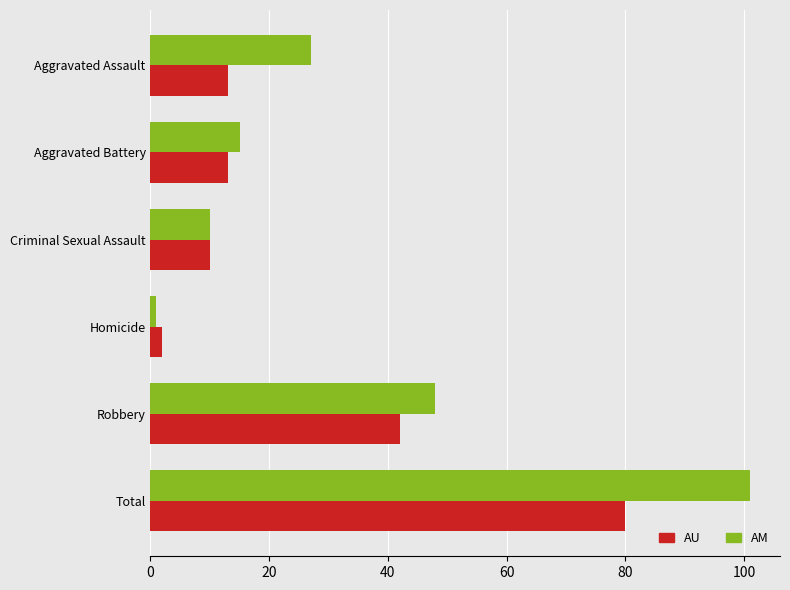

Which category has the lowest value in the AU series?

Homicide